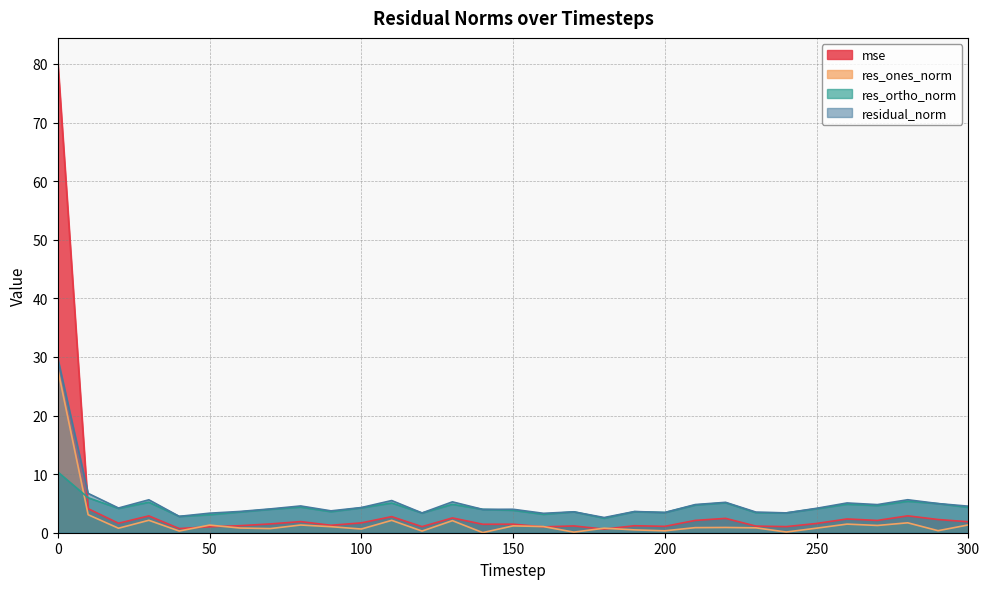

Which label corresponds to the smallest value in the chart?

140